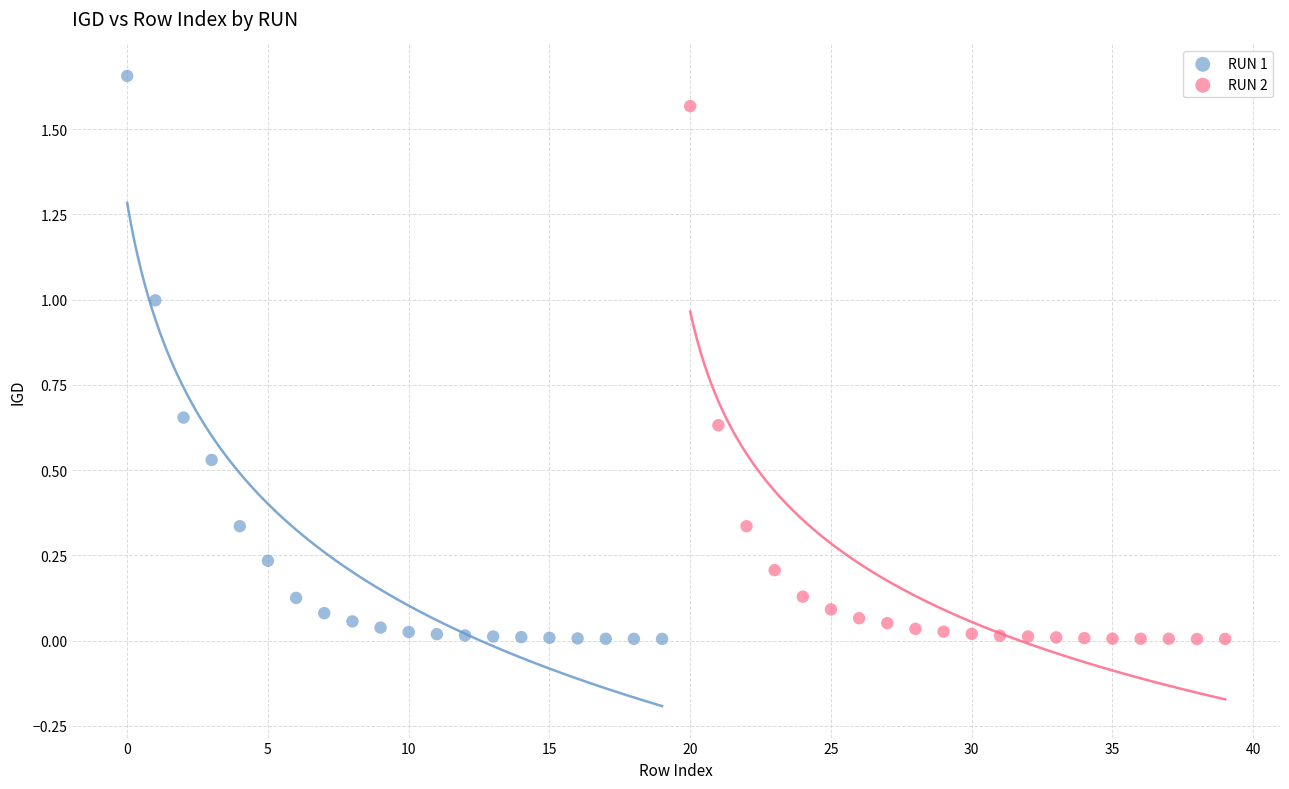

Which series has the largest Y range (max minus min)?

RUN 1